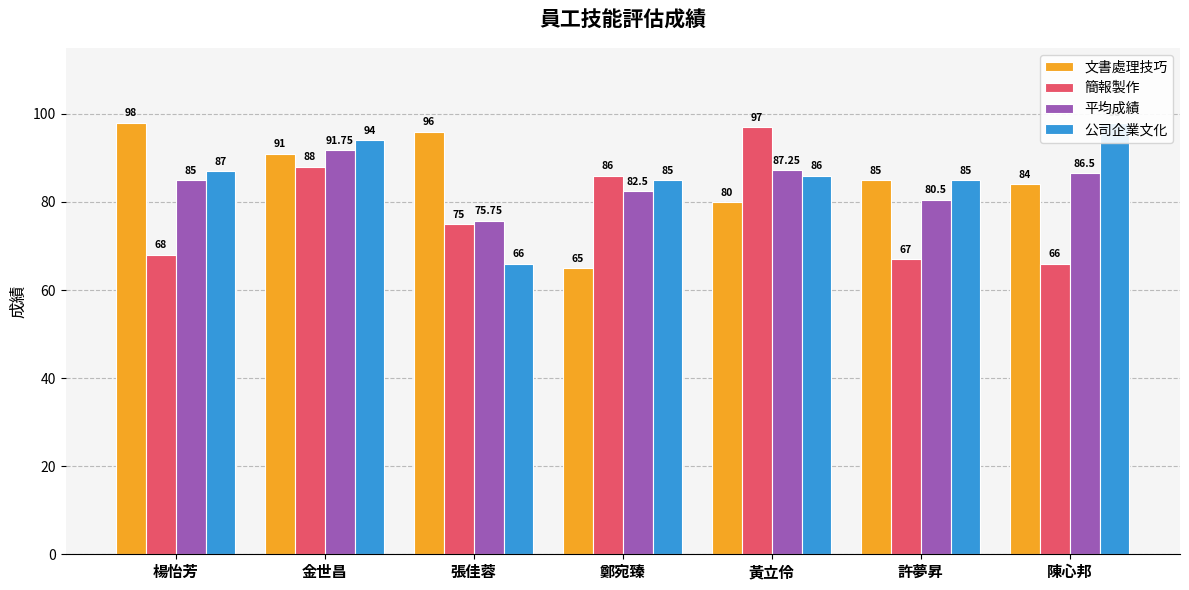

What is the minimum value shown in the chart?

65.0